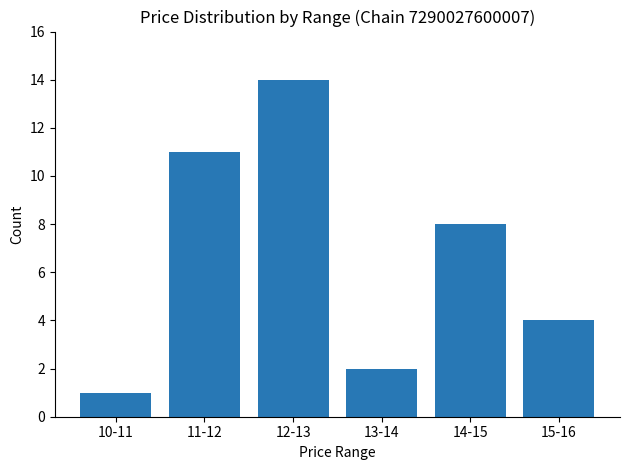

At which category does the chart reach its minimum across all series?

10-11